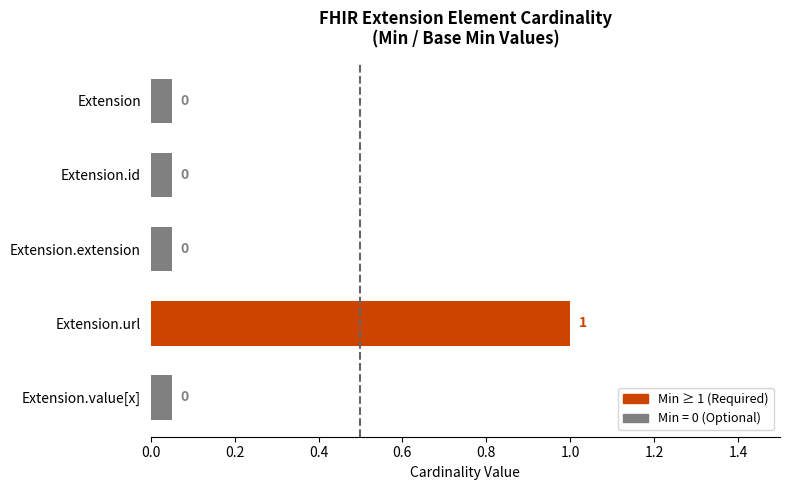

The value at Extension.url is 1.4. True or false?

False